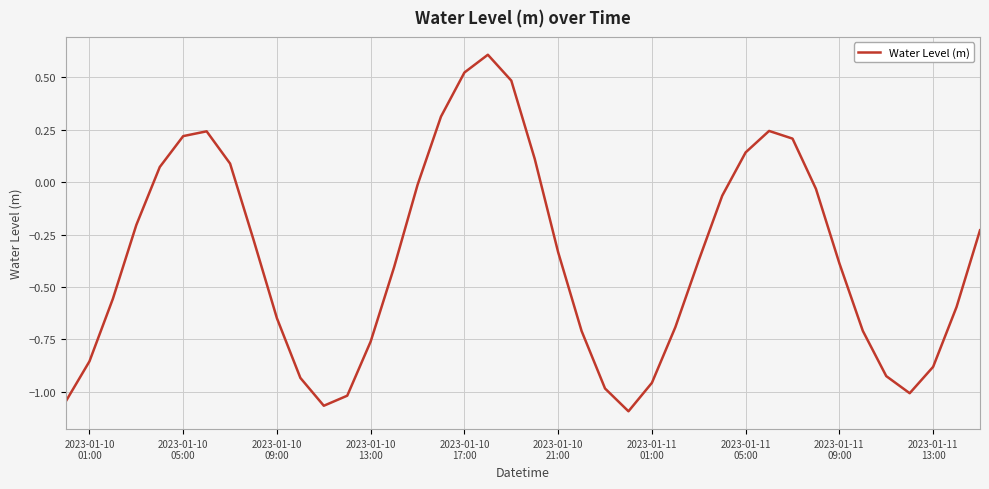

What is the maximum value shown in the chart?

0.6